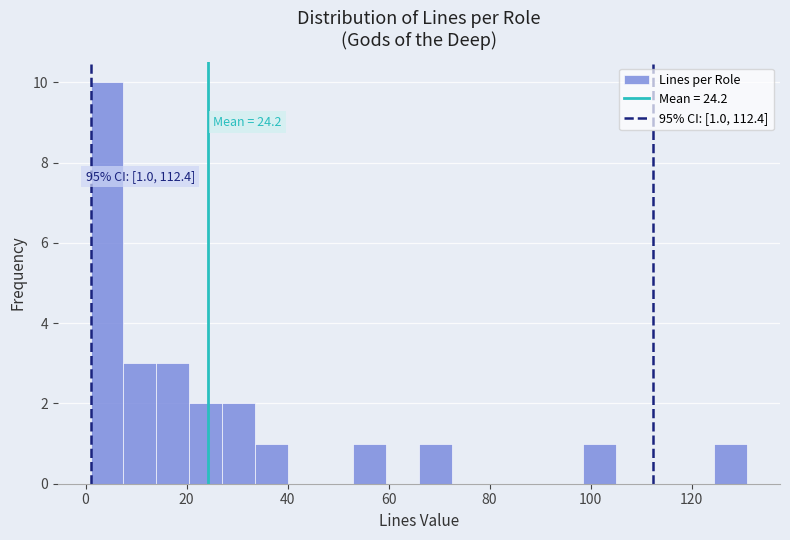

Read against the x-axis, roughly where is the centre of the tallest bar?

4